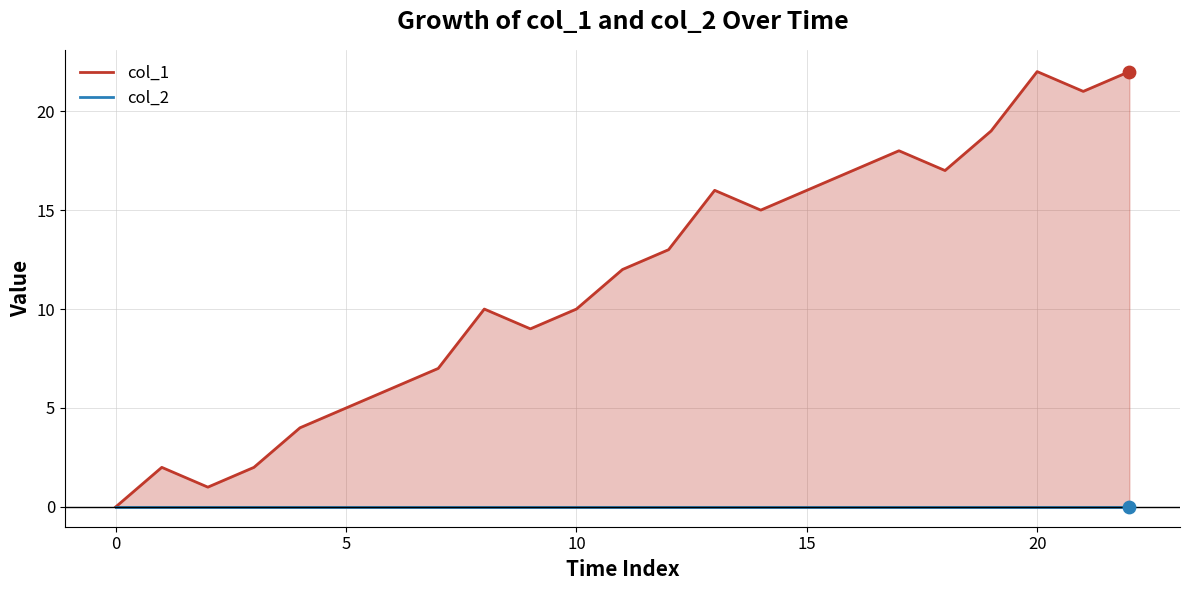

Which series has the largest total across all categories?

col_1